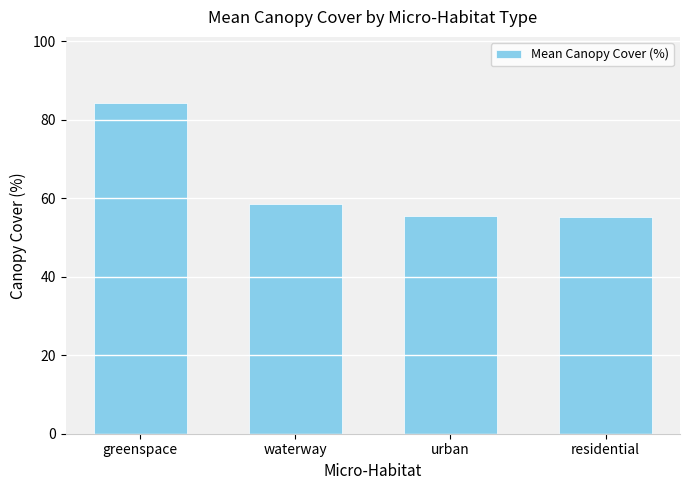

What is the ratio of the value at urban to the value at residential?

1.0